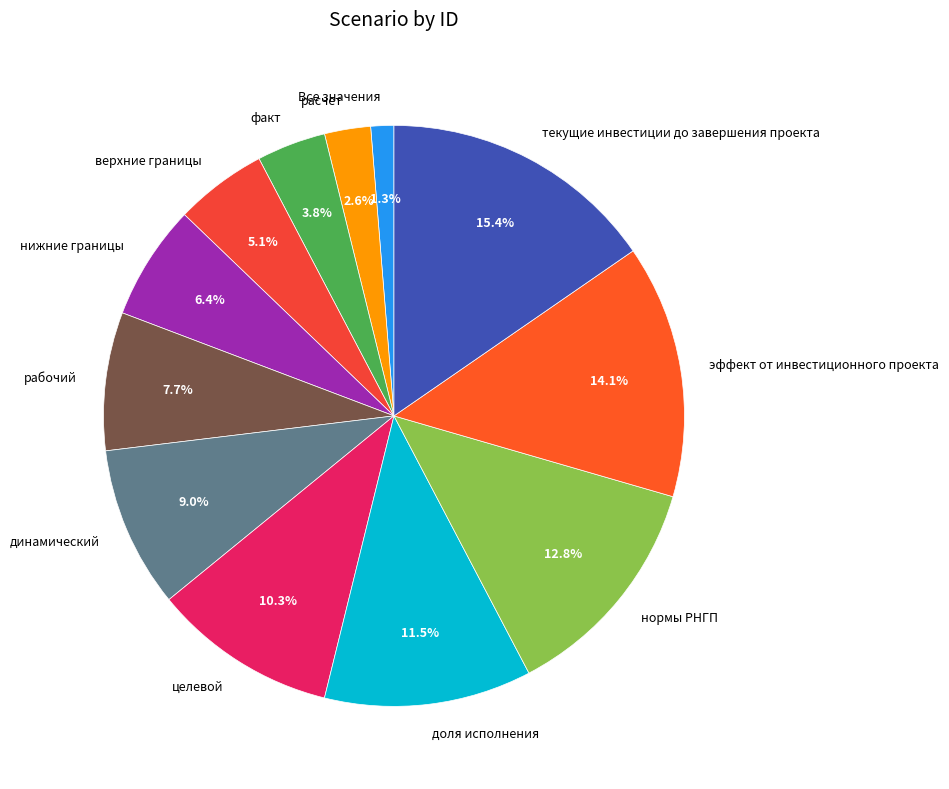

True or false: нижние границы accounts for 6% of the total.

True